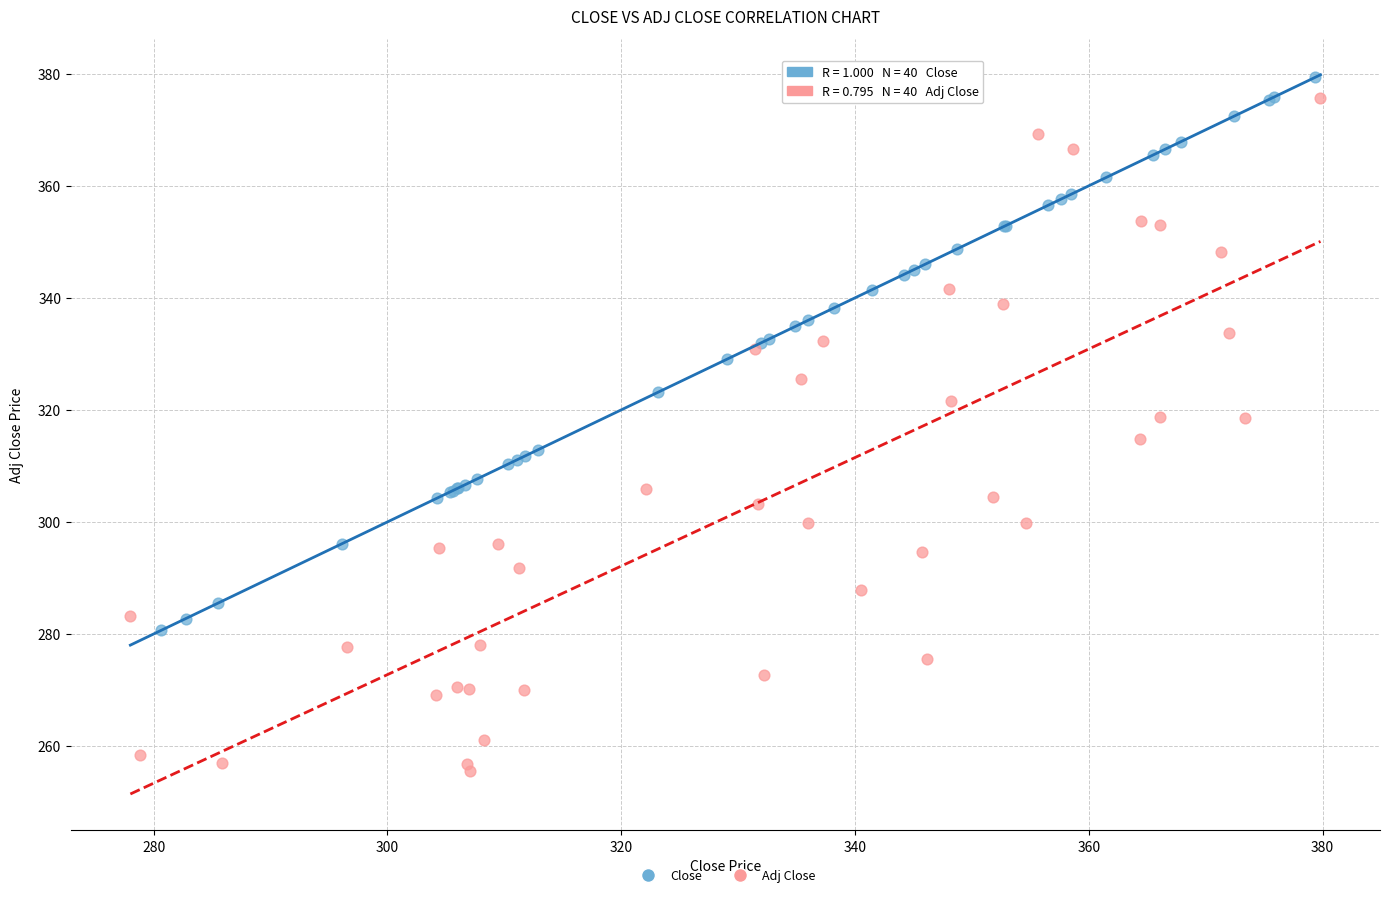

Which series has the largest Y range (max minus min)?

Adj Close